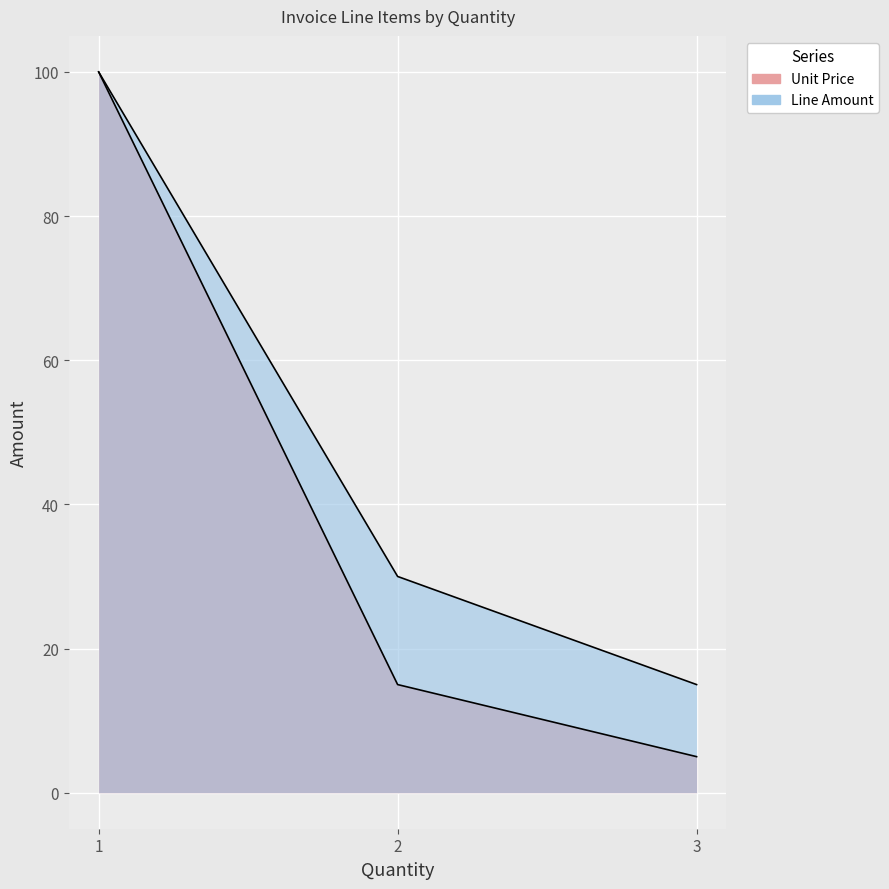

At how many categories does at least one series exceed 39?

1